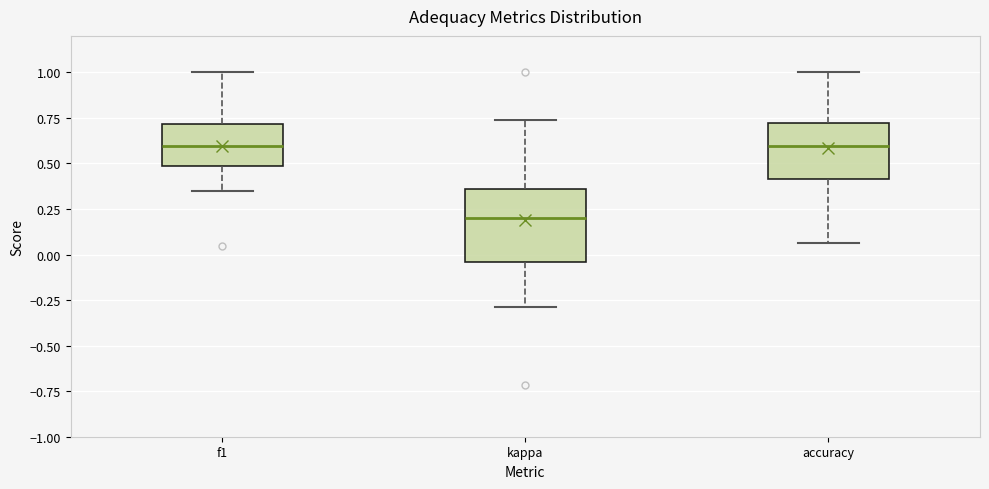

Reading left to right, transcribe this box plot: for each box, give where its median line is, the range the box spans, and where its two whiskers end, as read against the y-axis. The values are not printed on the chart, so give them approximately, as read against the axis.

f1: median 0.60, box 0.50 to 0.70, whiskers 0.35 to 1.00
kappa: median 0.20, box -0.05 to 0.35, whiskers -0.30 to 0.75
accuracy: median 0.60, box 0.40 to 0.70, whiskers 0.05 to 1.00